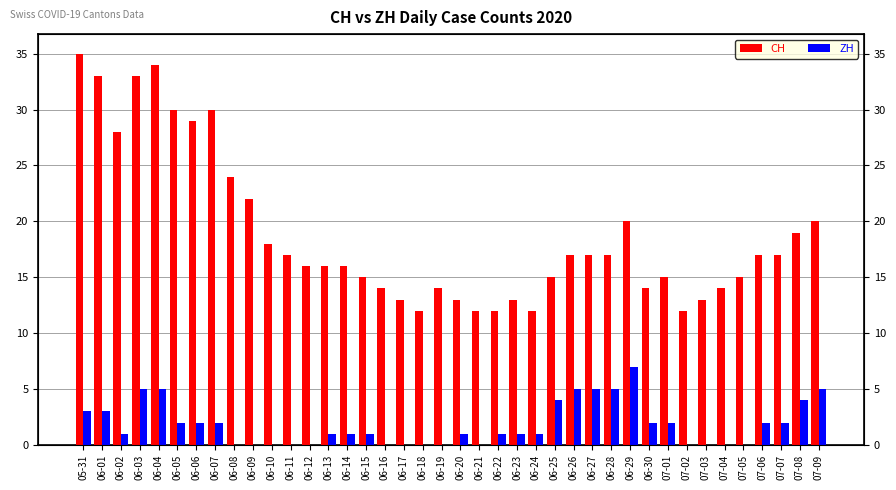

List the series in order of their peak value, lowest first.

ZH, CH